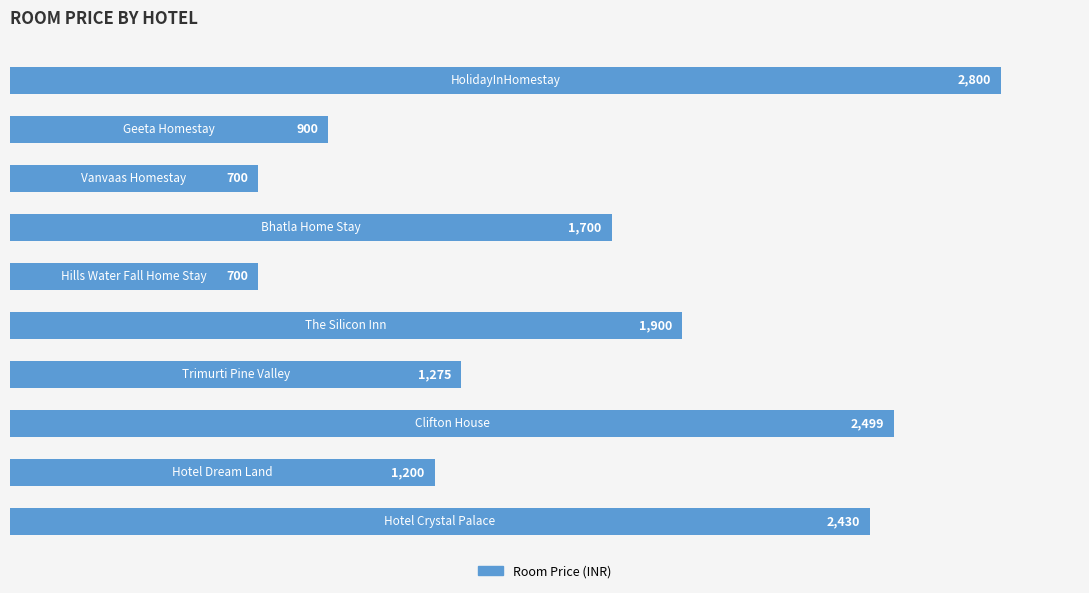

What is the average value?

1610